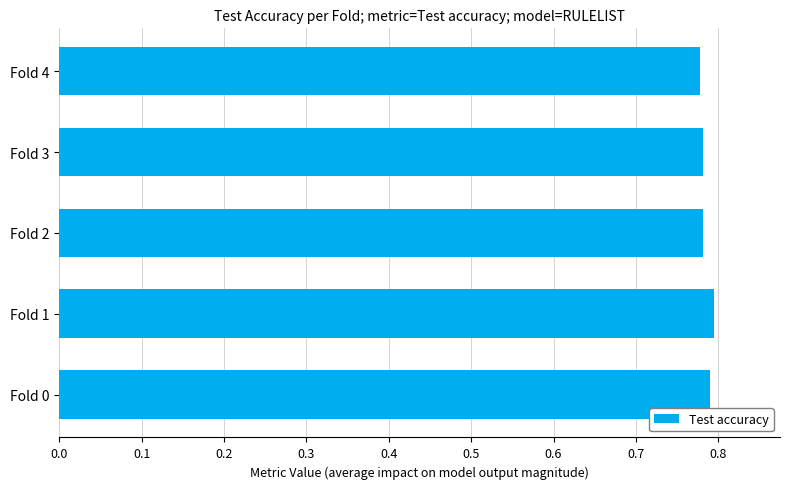

True or false: the data shows 0.3 at Fold 3.

False